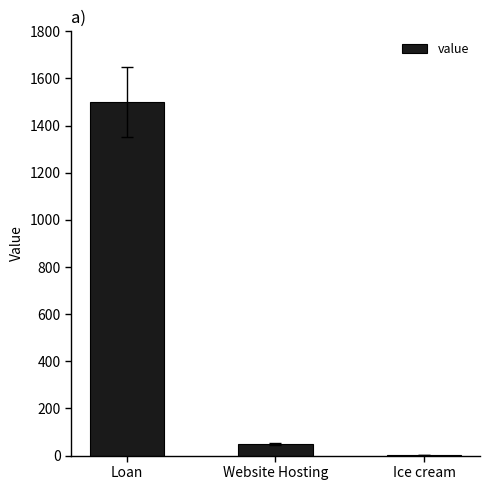

What is the greatest value displayed?

1500